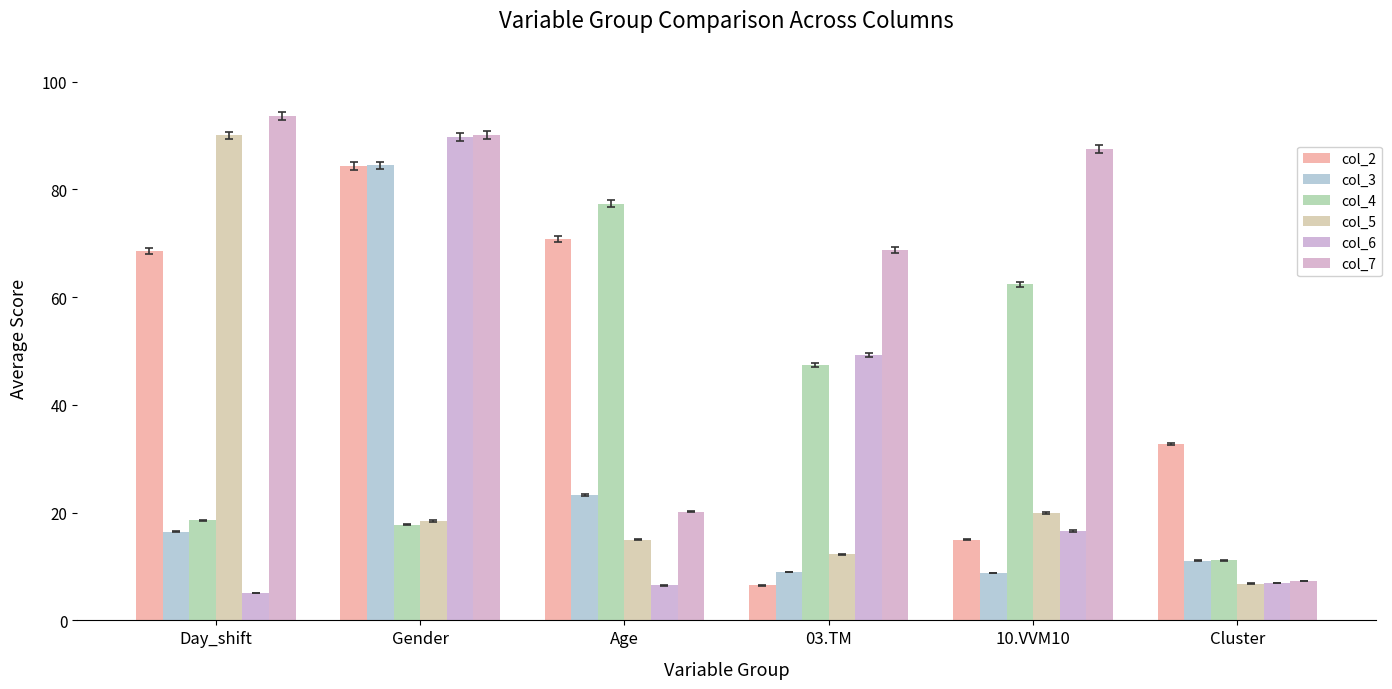

Where is col_5 nearest to the value 48?

10.VVM10